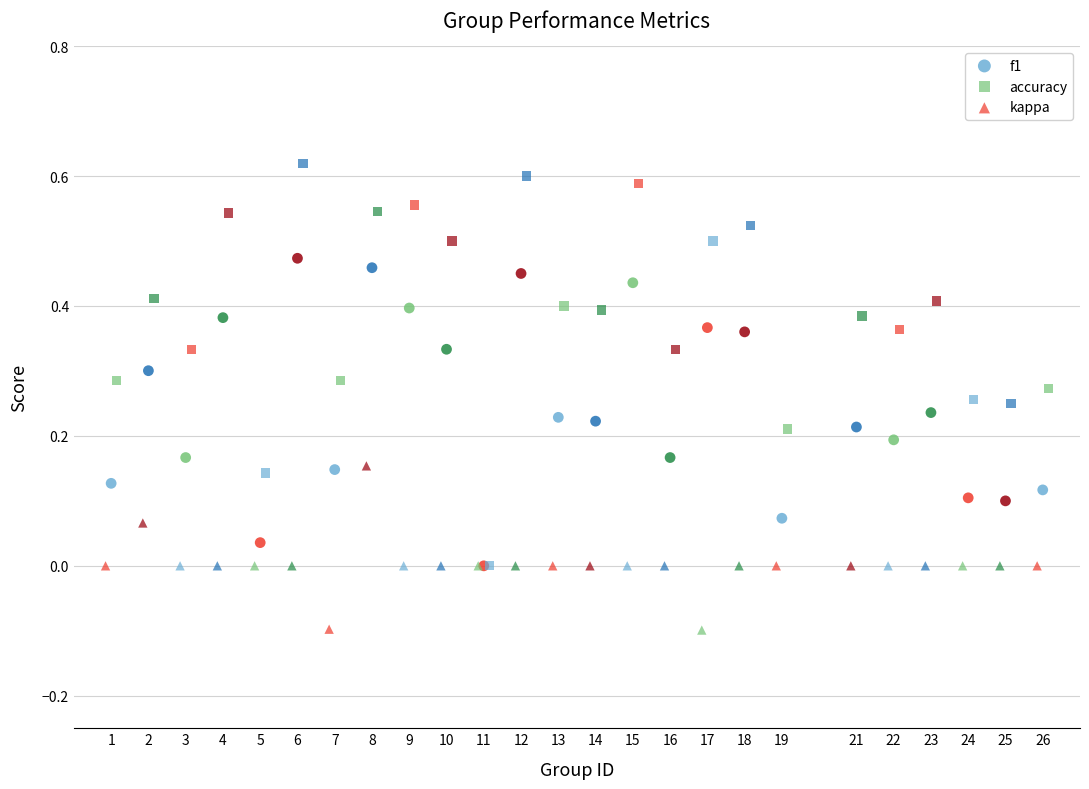

Which series reaches the maximum Y coordinate?

accuracy